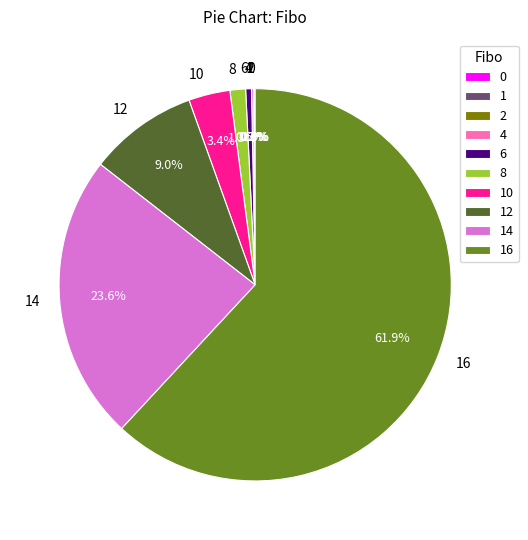

Is there any slice that represents more than half of the pie?

Yes